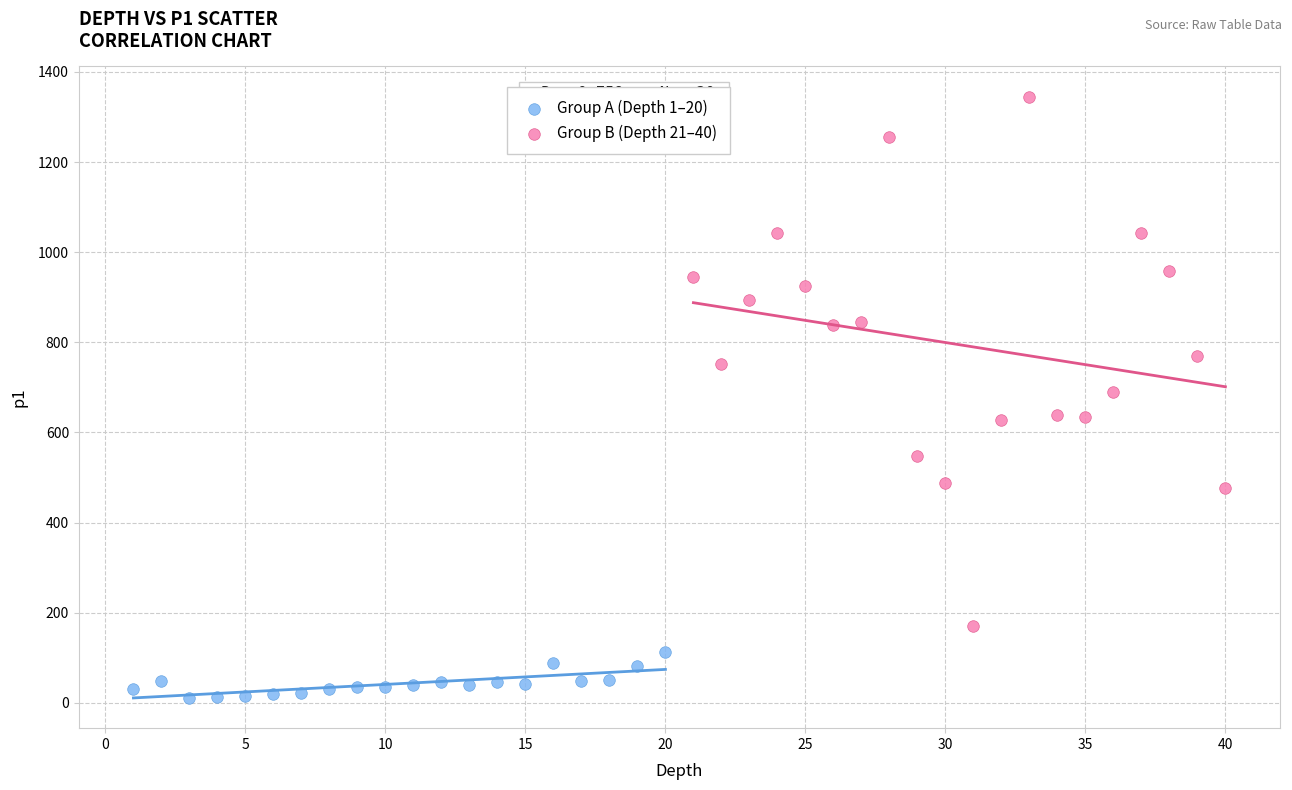

Which series has the largest Y range (max minus min)?

Group B (Depth 21–40)